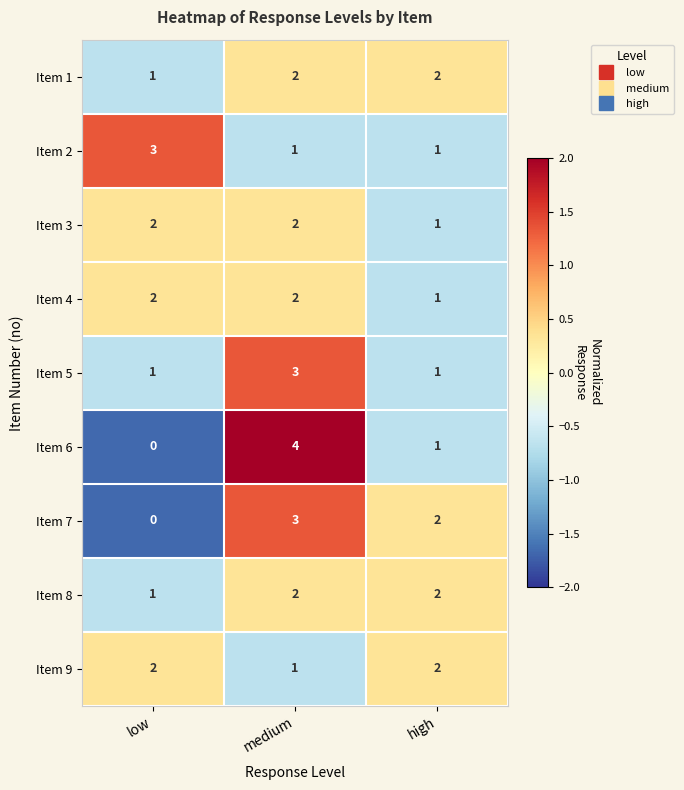

Which category has the lowest value in the Item 3 series?

high